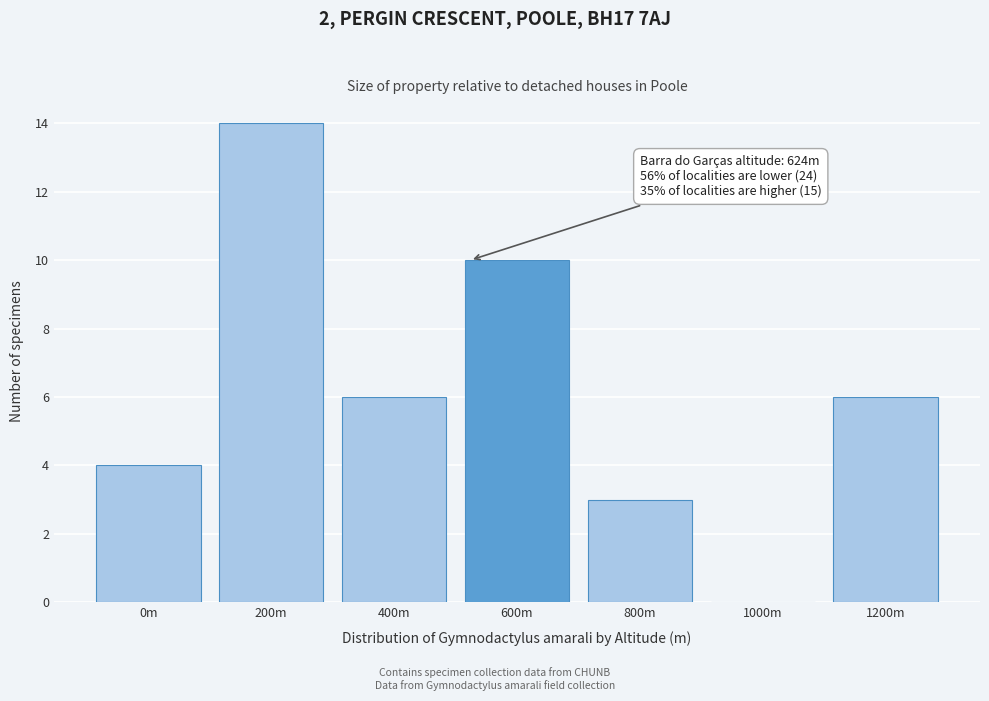

Reading right to left, transcribe all the data shown in this chart.

1200m=6	1000m=0	800m=3	600m=10	400m=6	200m=14	0m=4